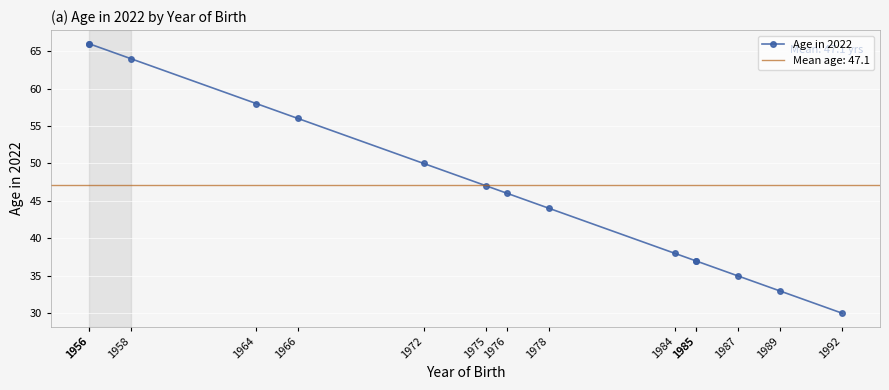

Which category has the highest value across all series?

1956